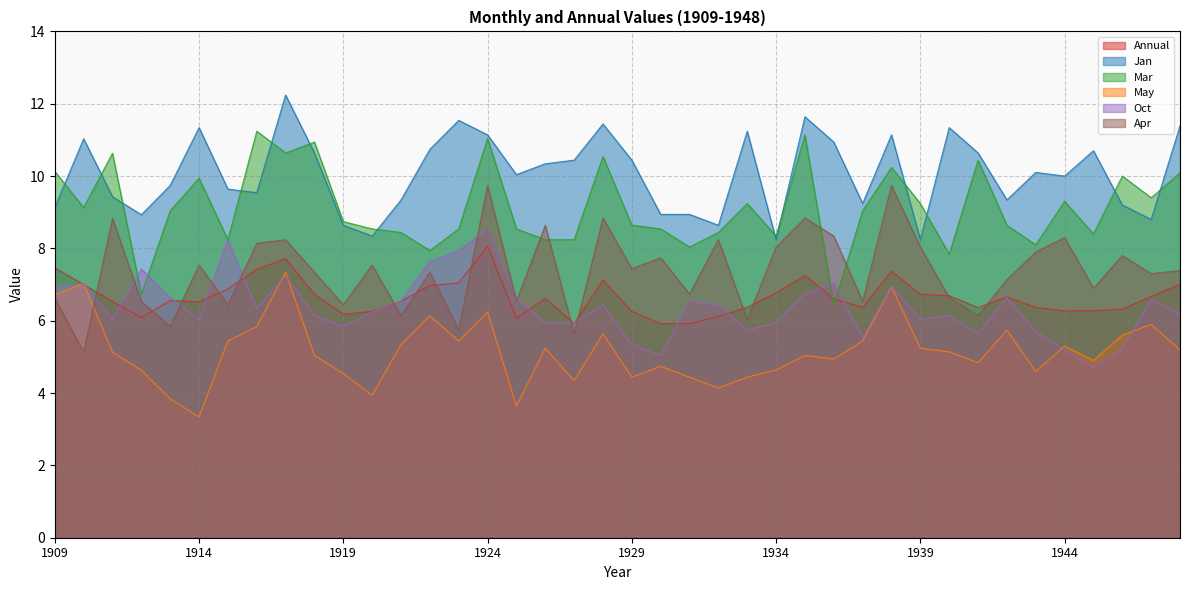

What is the difference between the maximum and second lowest values in the Jan series?

4.0